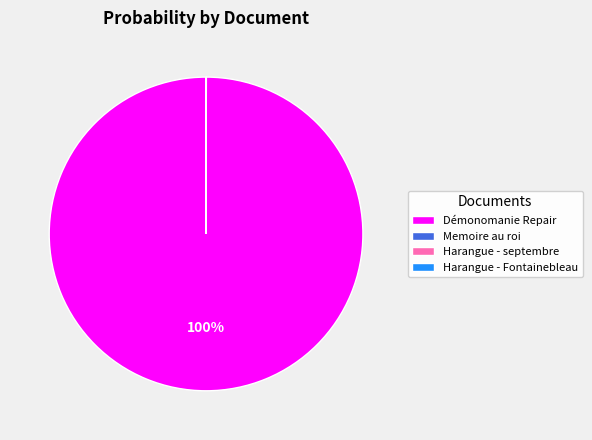

What is the majority slice?

Démonomanie Repair